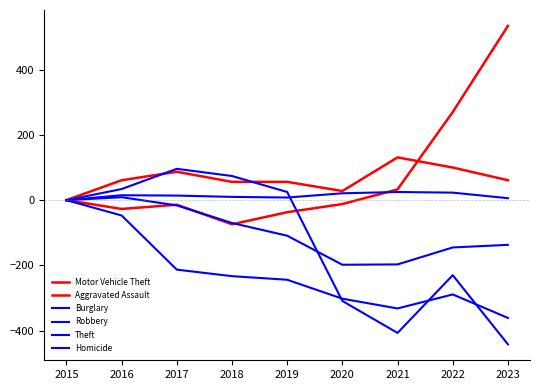

How many lines are shown in the chart?

6